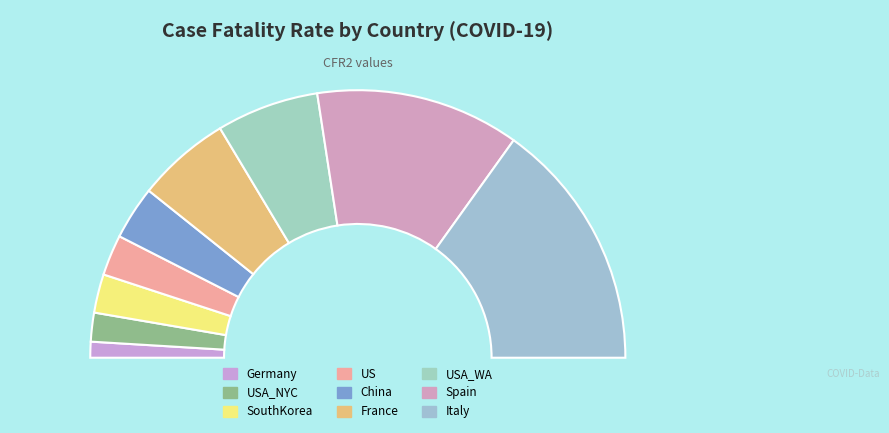

Is there any slice that represents more than half of the pie?

No